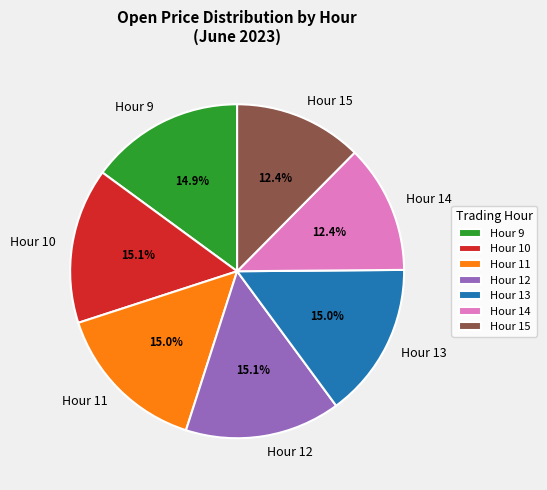

Between Hour 15 and Hour 11, which is larger?

Hour 11